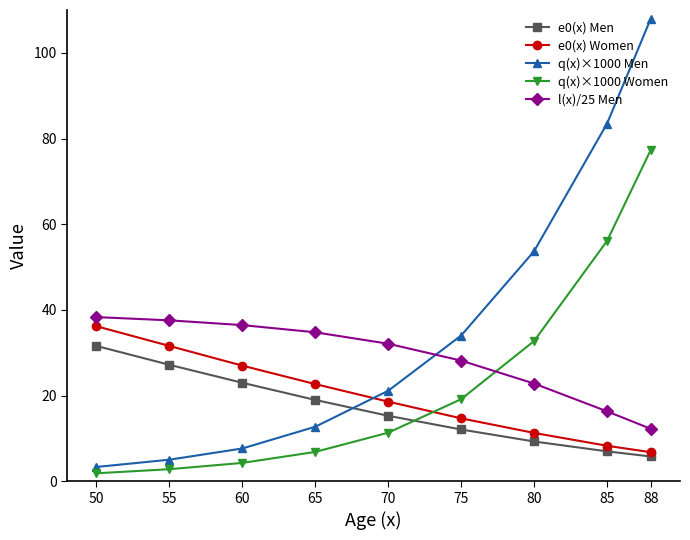

What are all the series names shown in the legend?

e0(x) Men, e0(x) Women, q(x)×1000 Men, q(x)×1000 Women, l(x)/25 Men